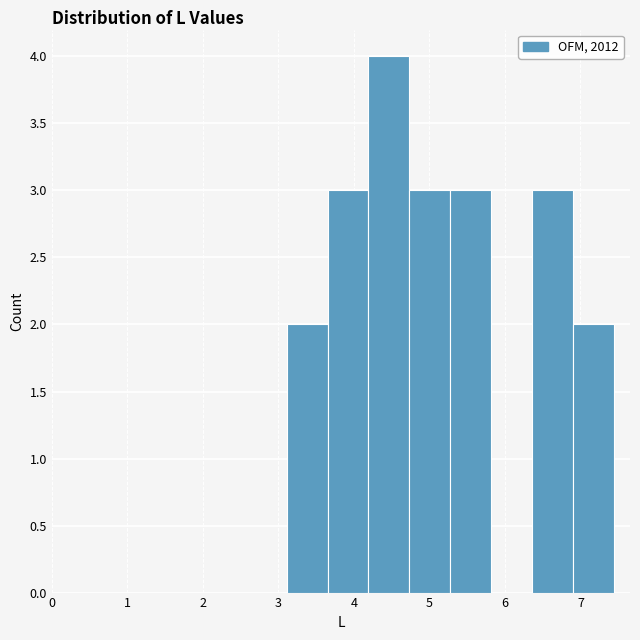

Reading left to right, list every bar in this chart as the range it spans on the x-axis followed by its height. Neither the bar edges nor the heights are printed on the chart, so give them approximately, as read against the axes.

3.1 to 3.7: 2
3.7 to 4.2: 3
4.2 to 4.7: 4
4.7 to 5.3: 3
5.3 to 5.8: 3
5.8 to 6.4: 0
6.4 to 6.9: 3
6.9 to 7.4: 2